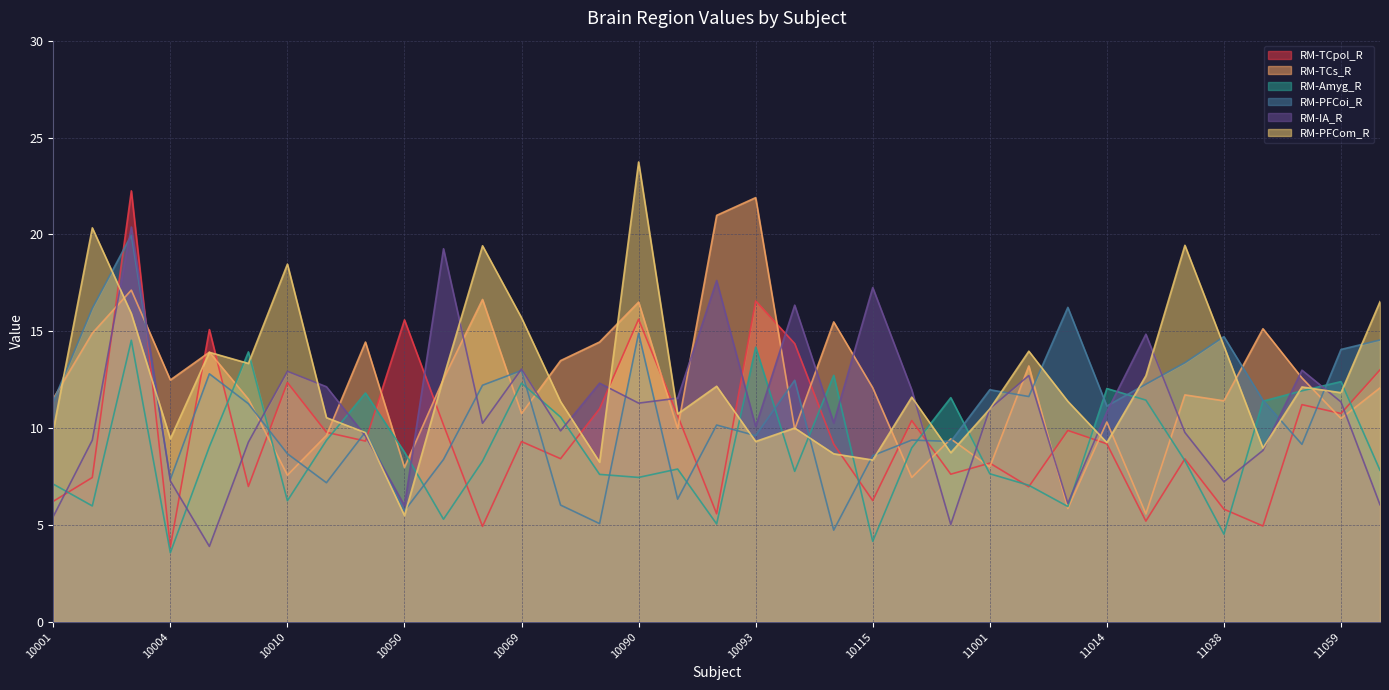

What is the minimum value for RM-IA_R?

3.9